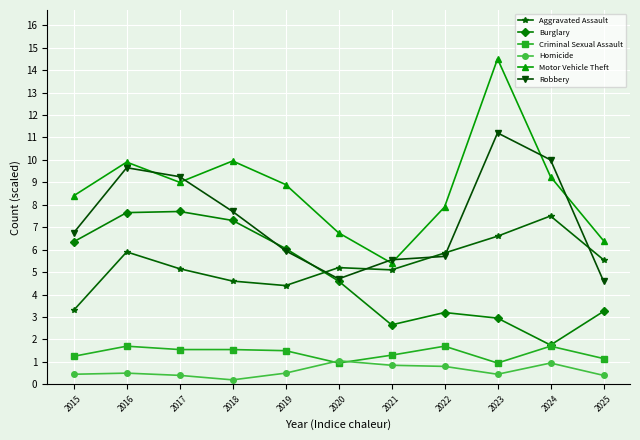

At which label does Burglary first exceed 4?

2015